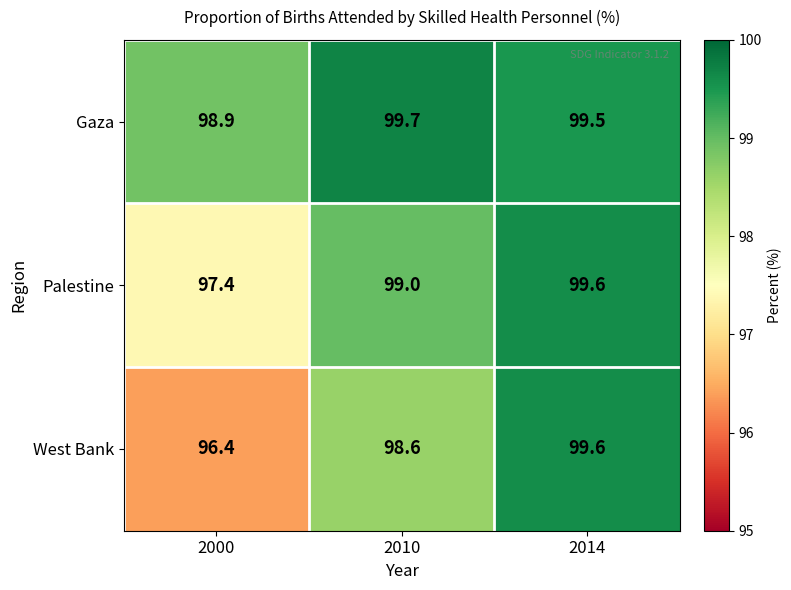

What is the total value across all series at 2000?

292.7